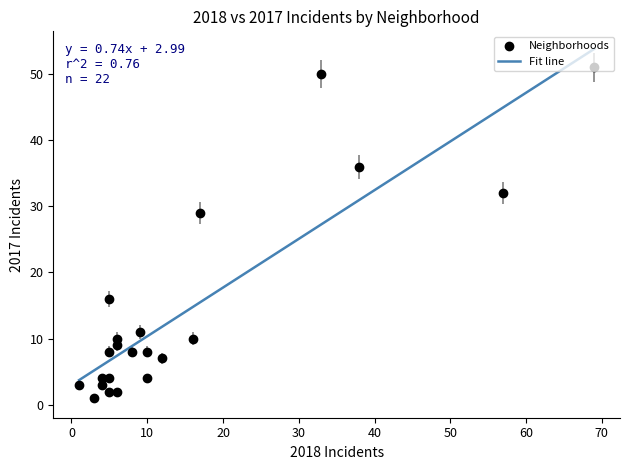

What is the difference between the maximum and minimum values?

50.1